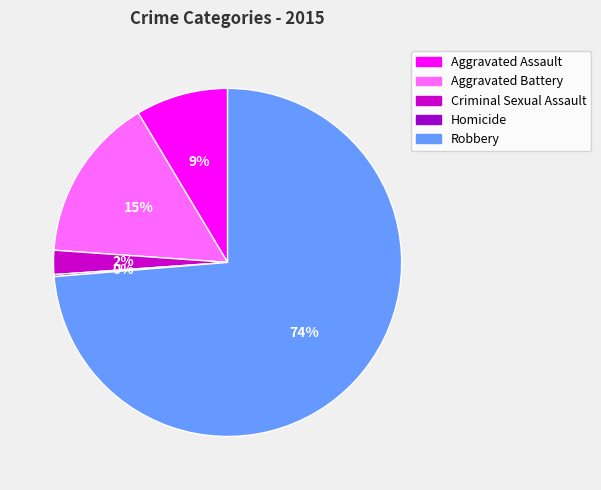

Between Aggravated Assault and Criminal Sexual Assault, which is larger?

Aggravated Assault